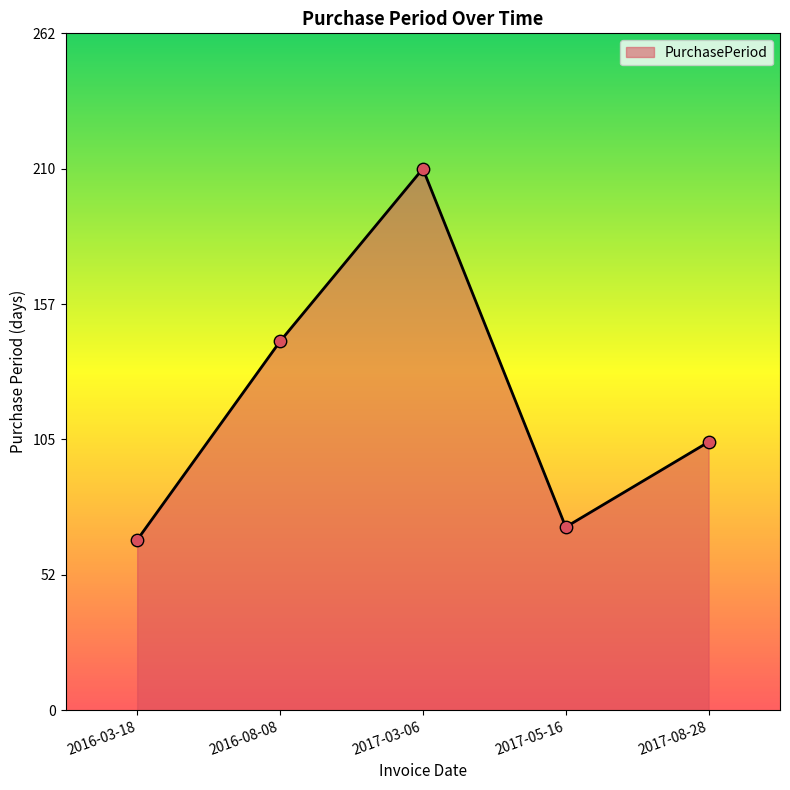

Between 2017-03-06 and 2016-08-08, which is larger?

2017-03-06